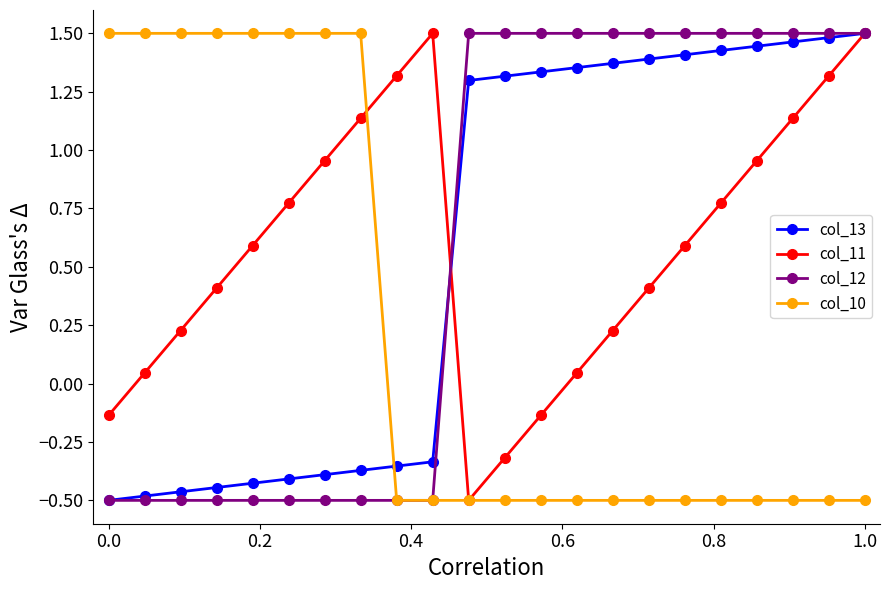

After their last crossing, which series has the higher values: col_10 or col_13?

col_13